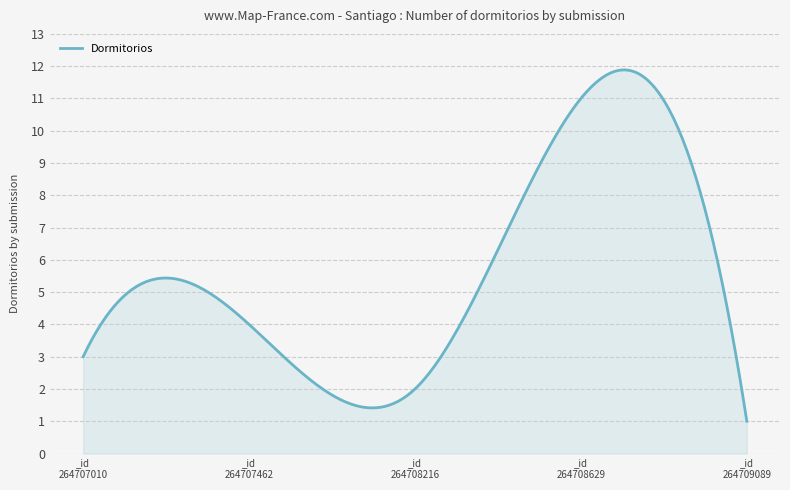

What is the maximum value shown in the chart?

11.9